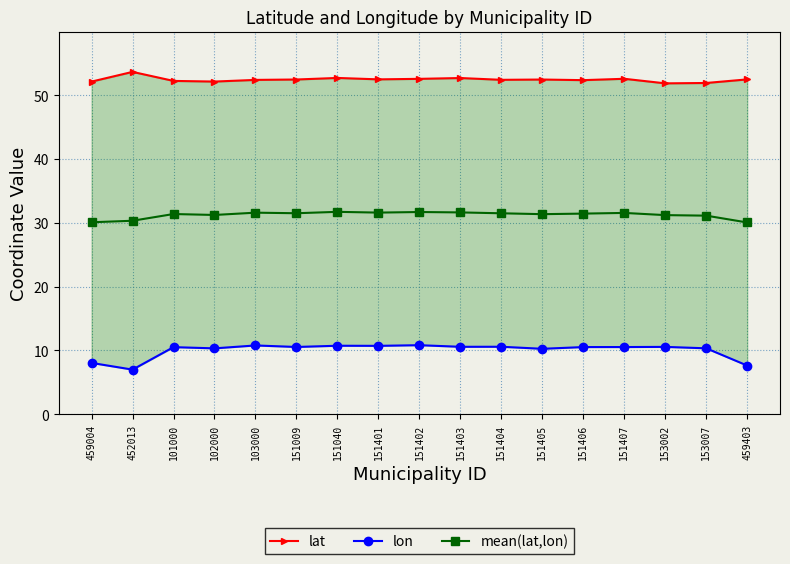

Which series has the largest total across all categories?

lat